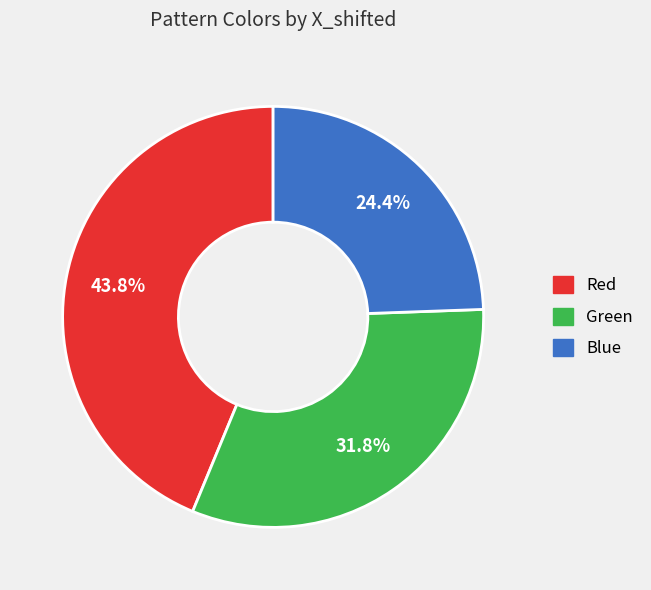

To the nearest percent, what percentage of the pie is Red?

44%